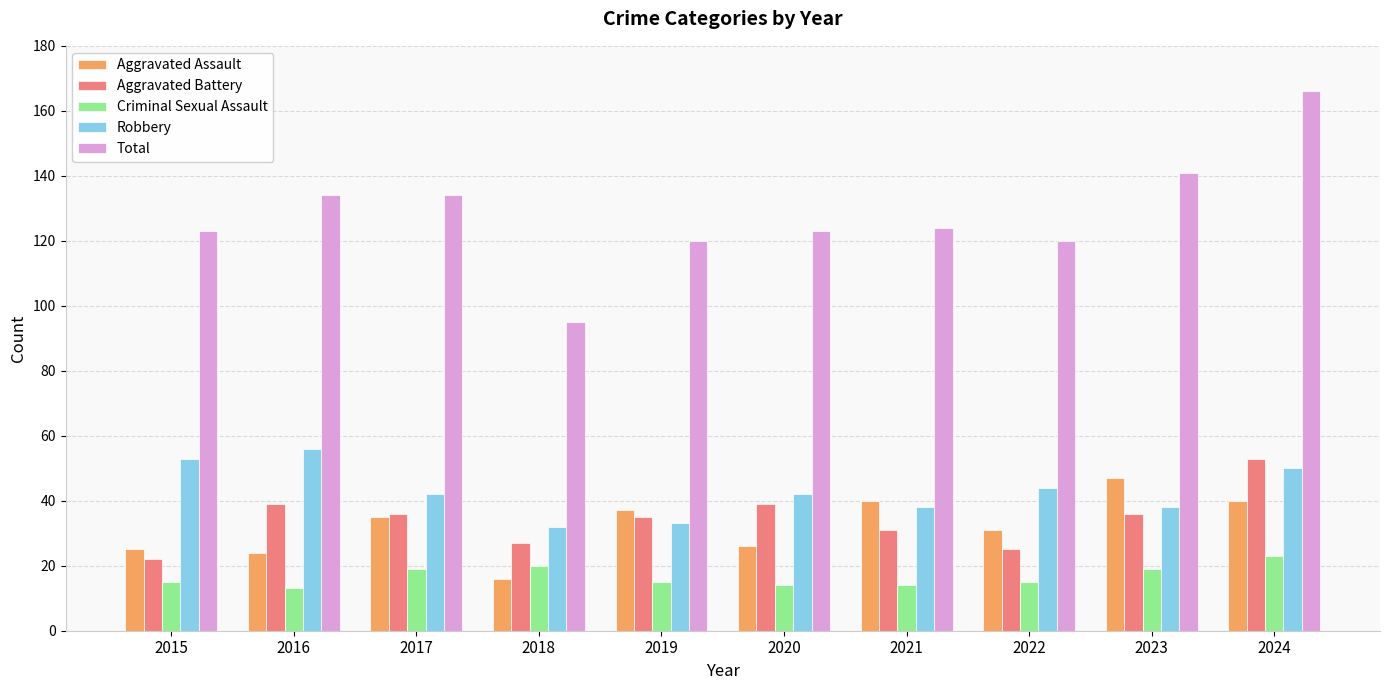

What is the highest value of the Total series?

166